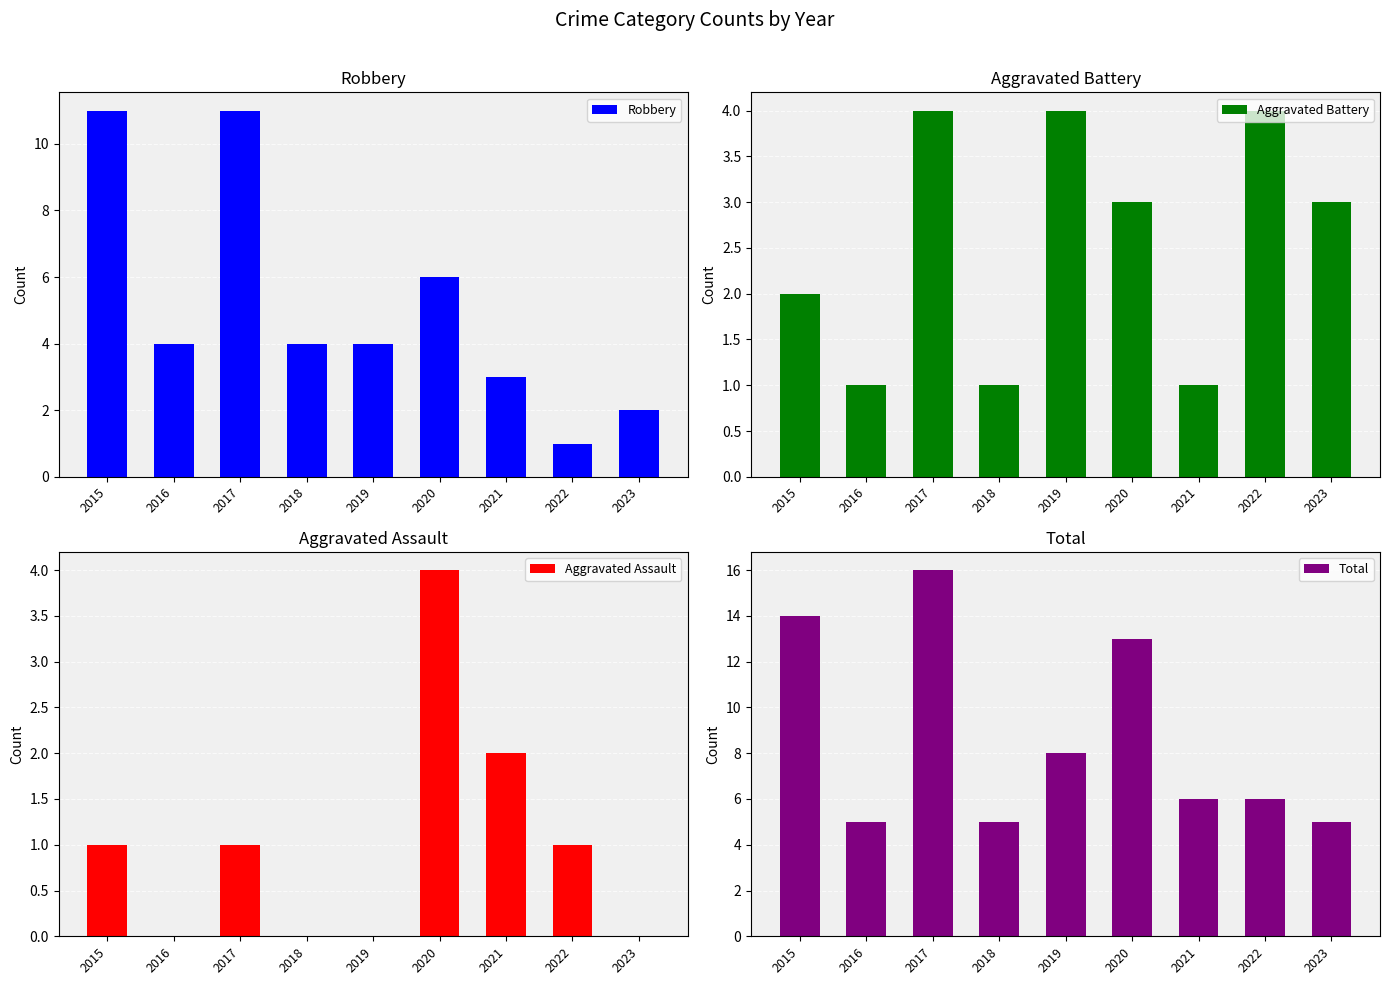

Count the Robbery values in the range 3 to 6.

5